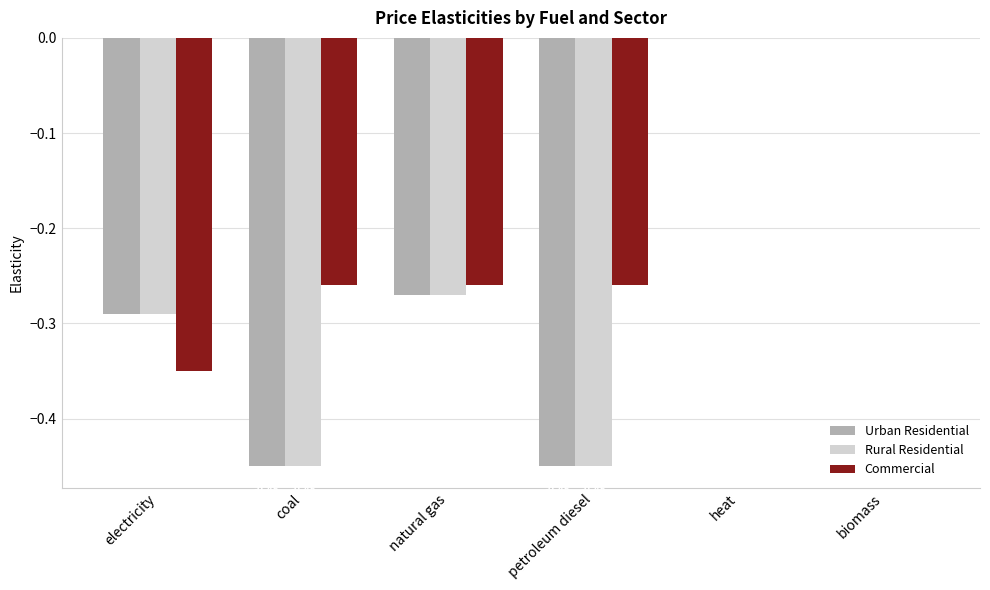

What are all the series names shown in the legend?

Urban Residential, Rural Residential, Commercial